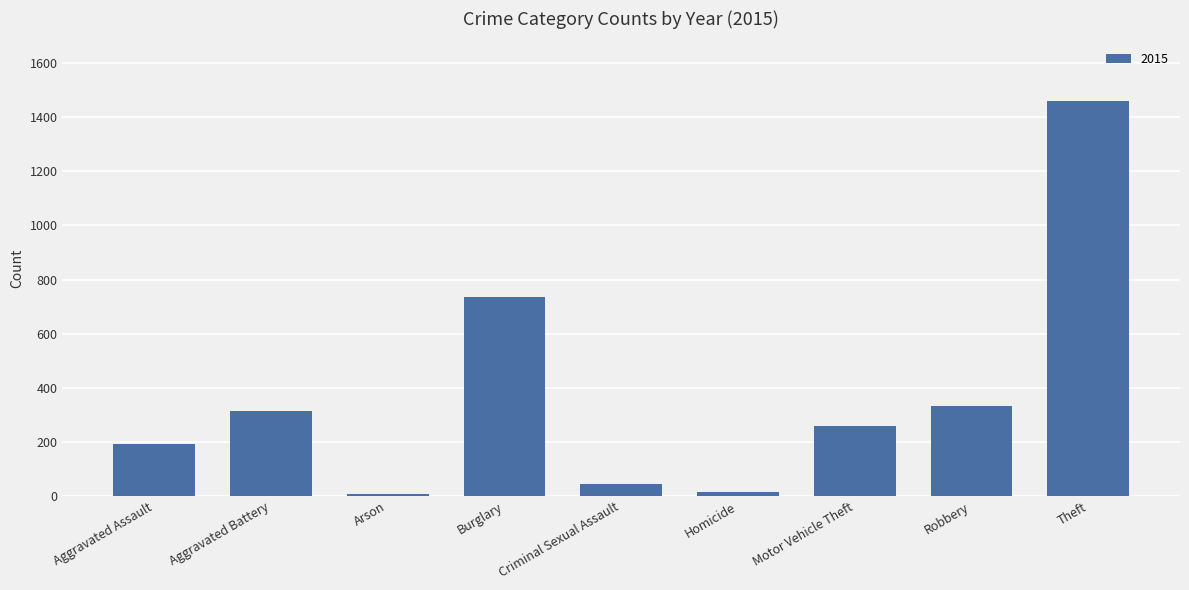

What is the sum of all values?

3365